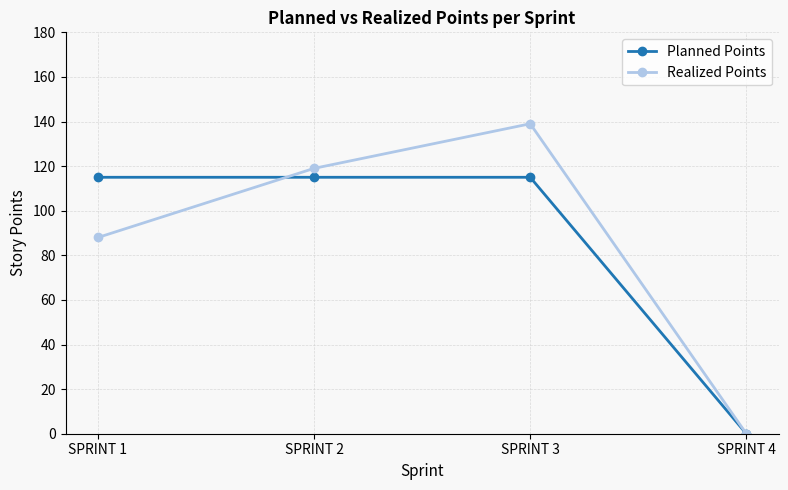

Is it true that Realized Points equals 0 at SPRINT 4?

True